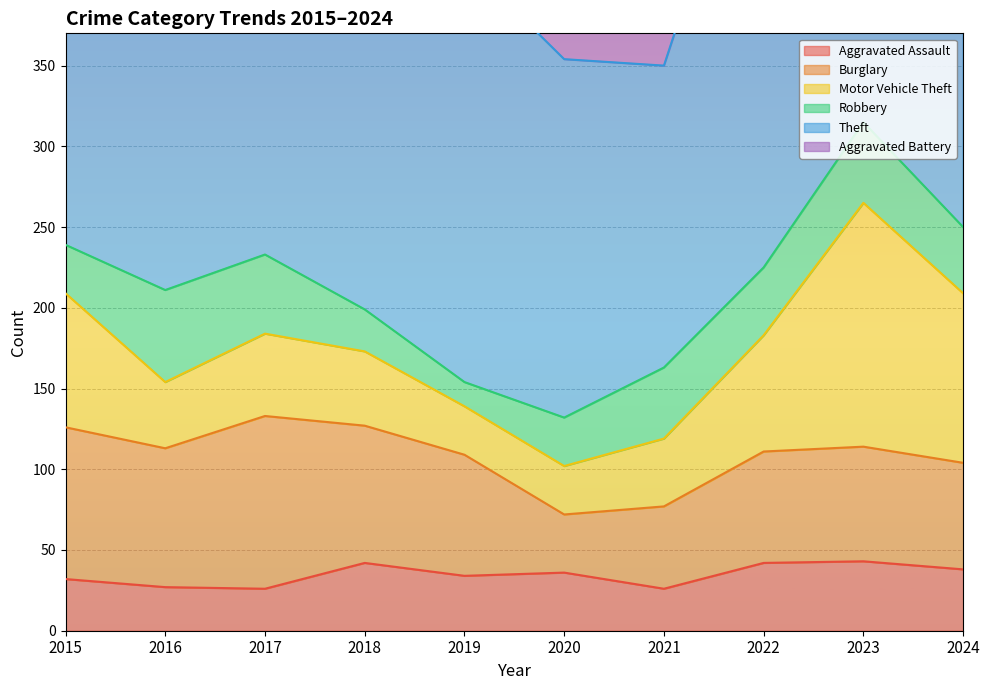

Which label corresponds to the largest value in the chart?

2016